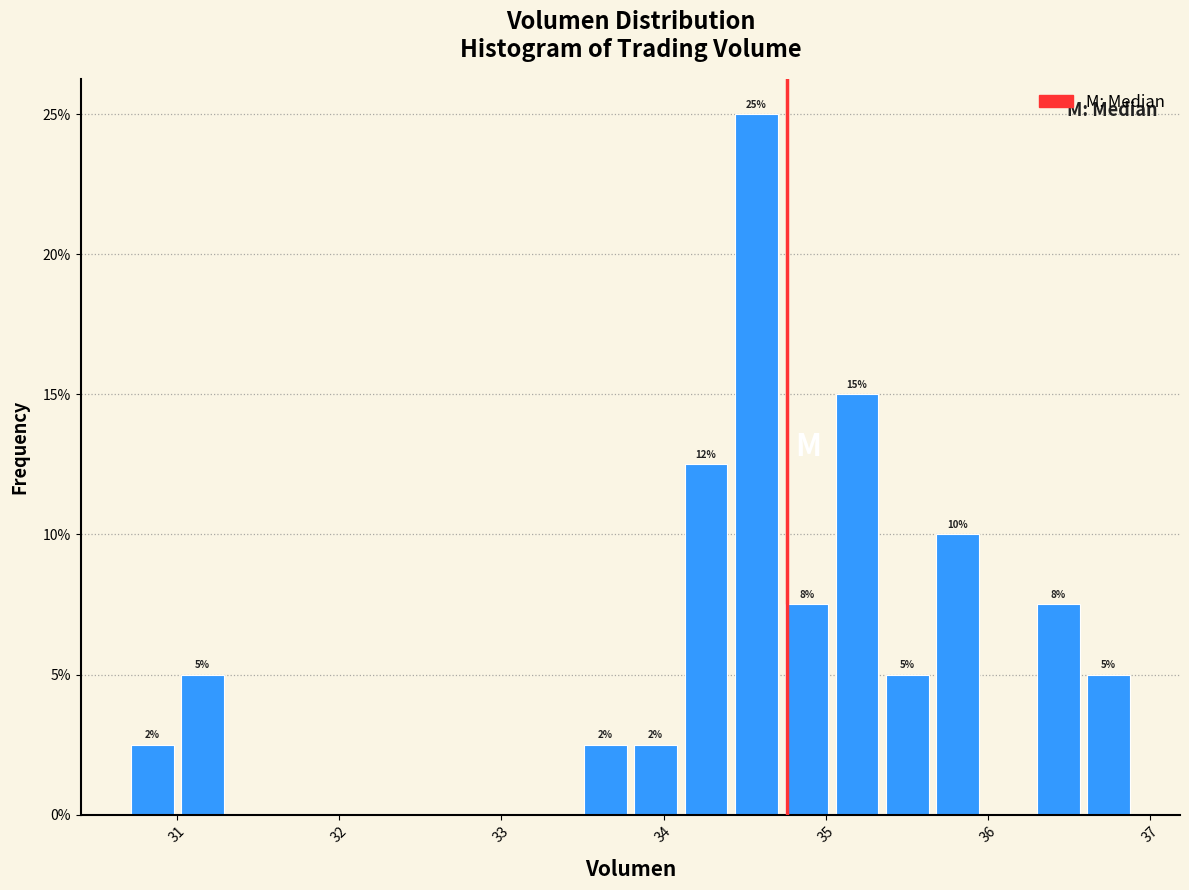

Read against the x-axis, roughly where is the centre of the tallest bar?

34.6